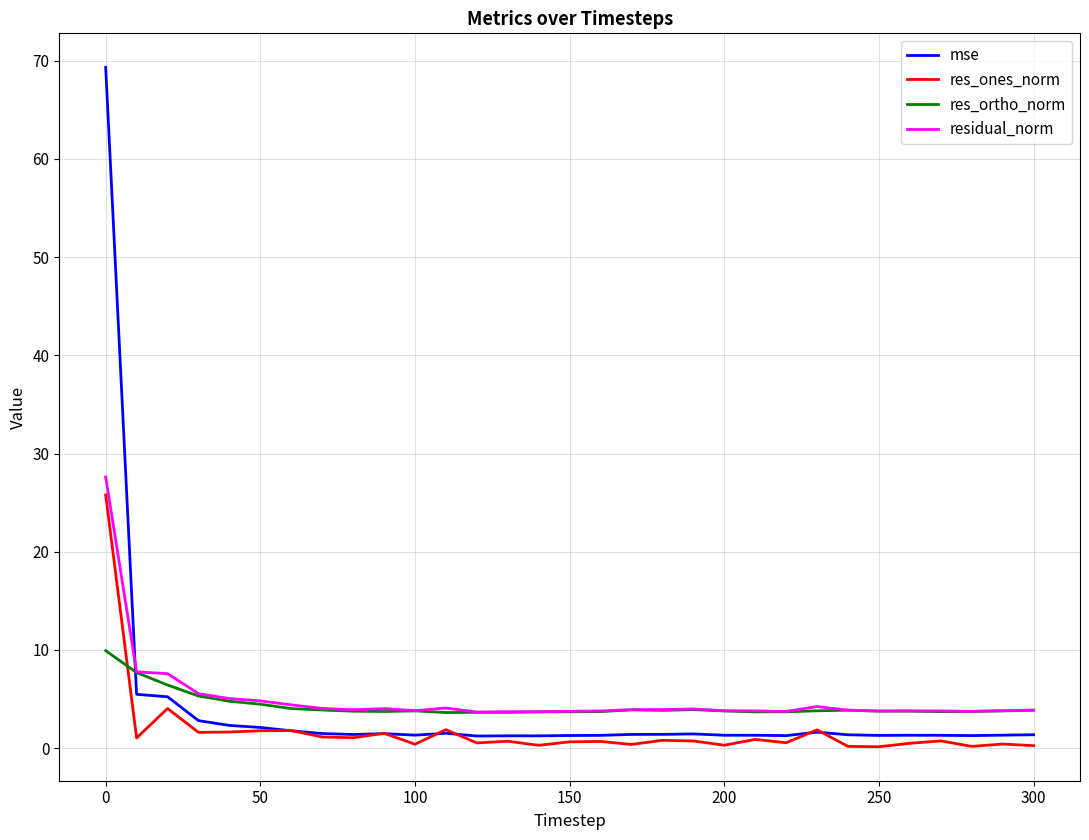

True or false: residual_norm and mse cross at least once.

True